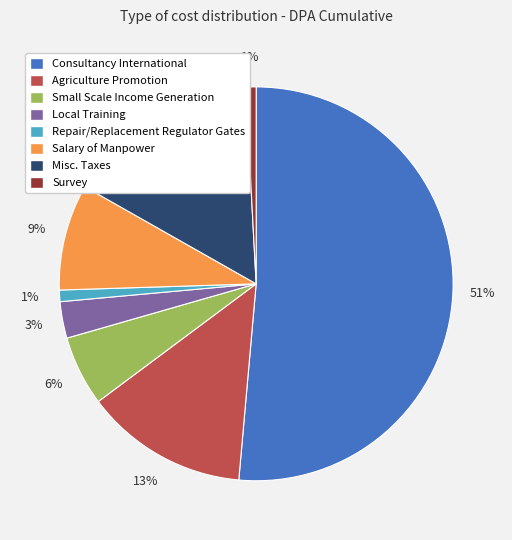

Which slice is the largest?

Consultancy International